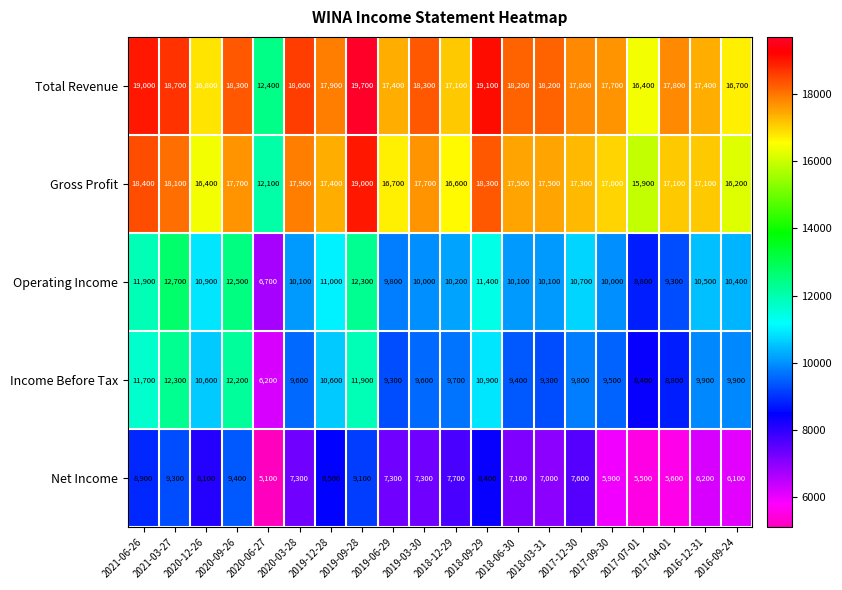

What is the sum of the Net Income values at 2020-03-28 and 2018-06-30?

14400